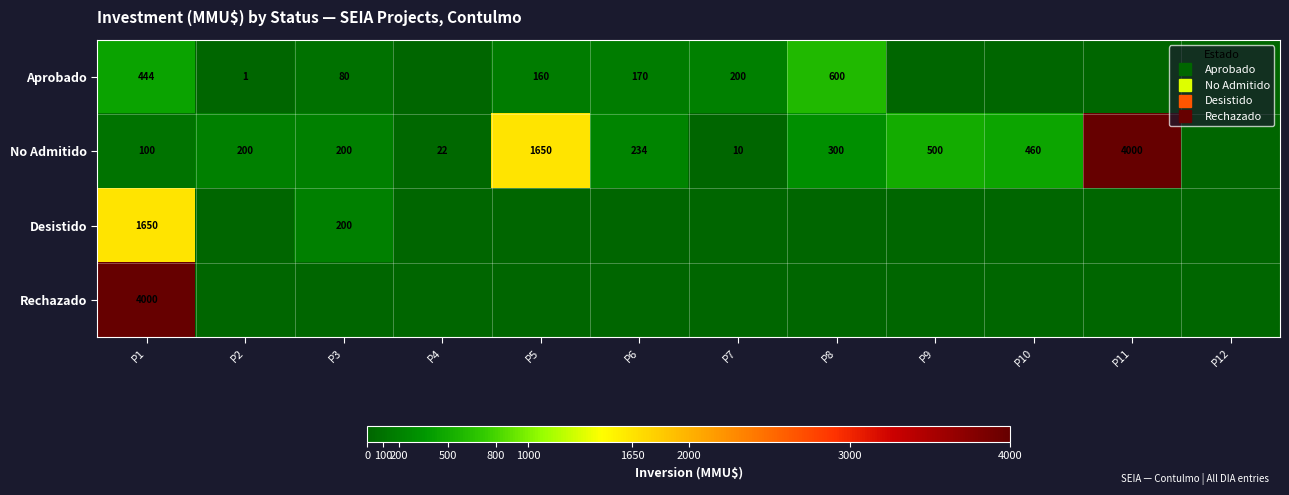

At which label is No Admitido closest to 2000?

P5